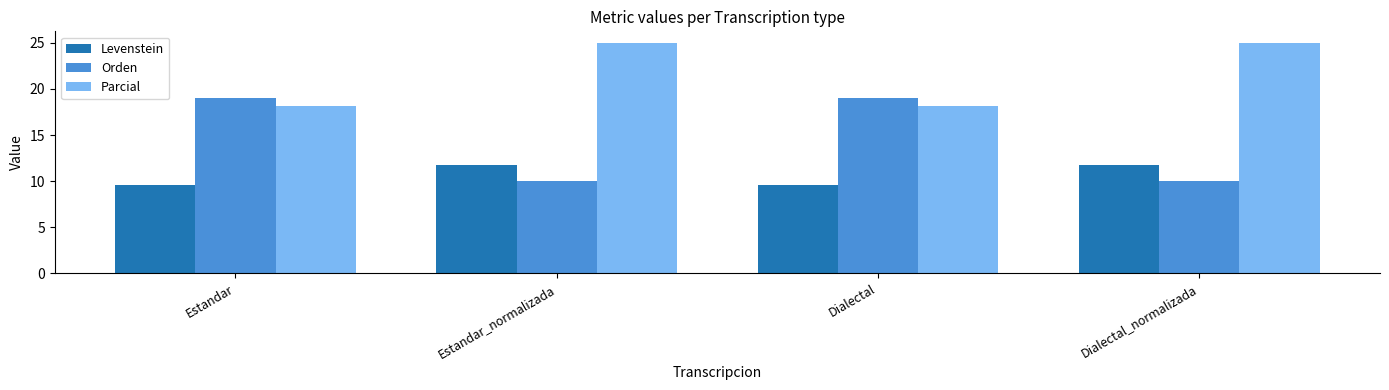

How many data points in Parcial are less than 25?

2